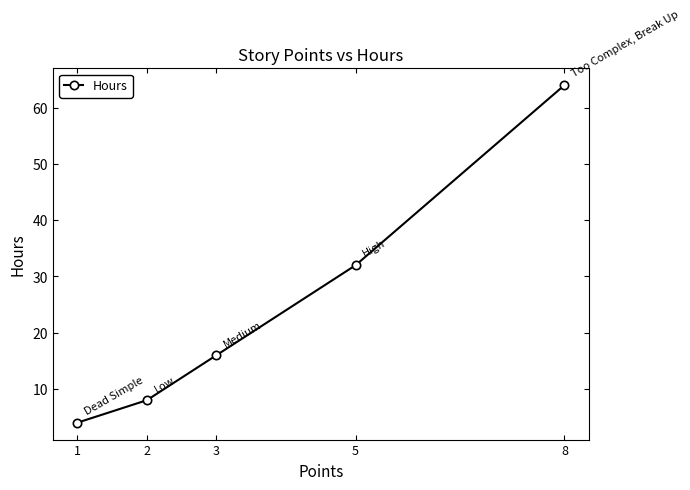

Which has a higher value, 5 or 2?

5